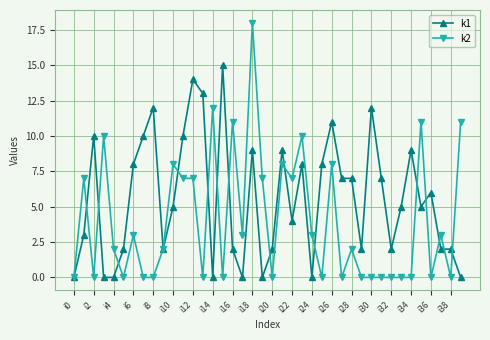

What is the difference between the second highest and second lowest values in the k2 series?

12